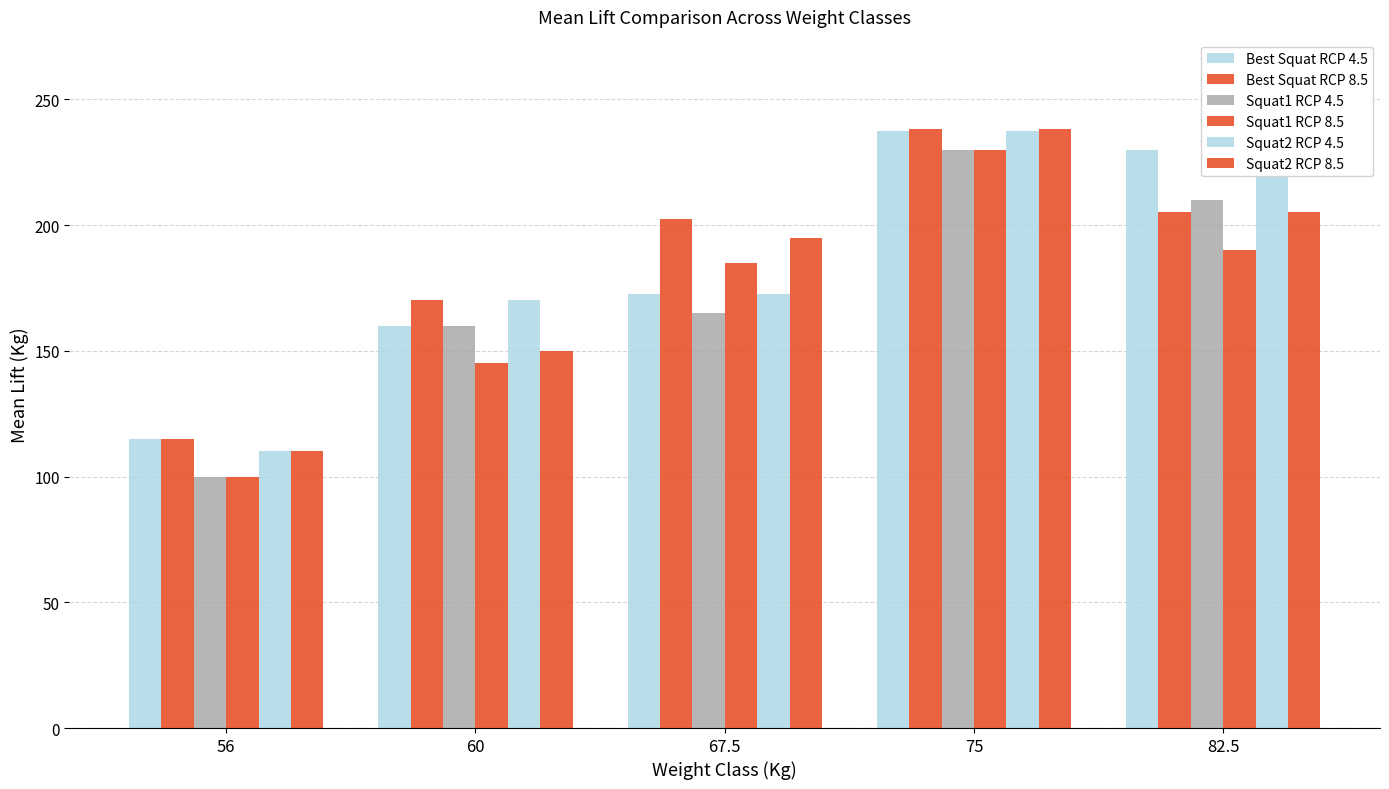

Does the chart contain any negative values?

No